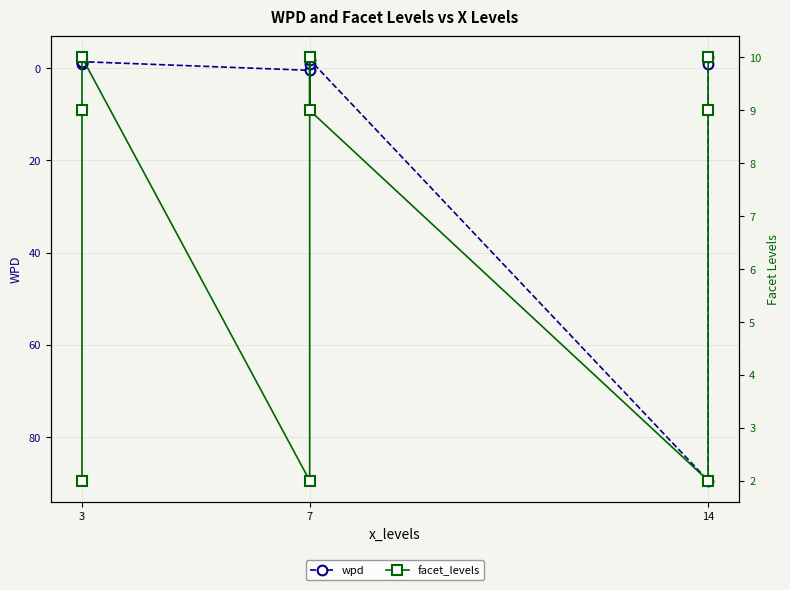

The facet_levels series shows 13.7 at 14. True or false?

False